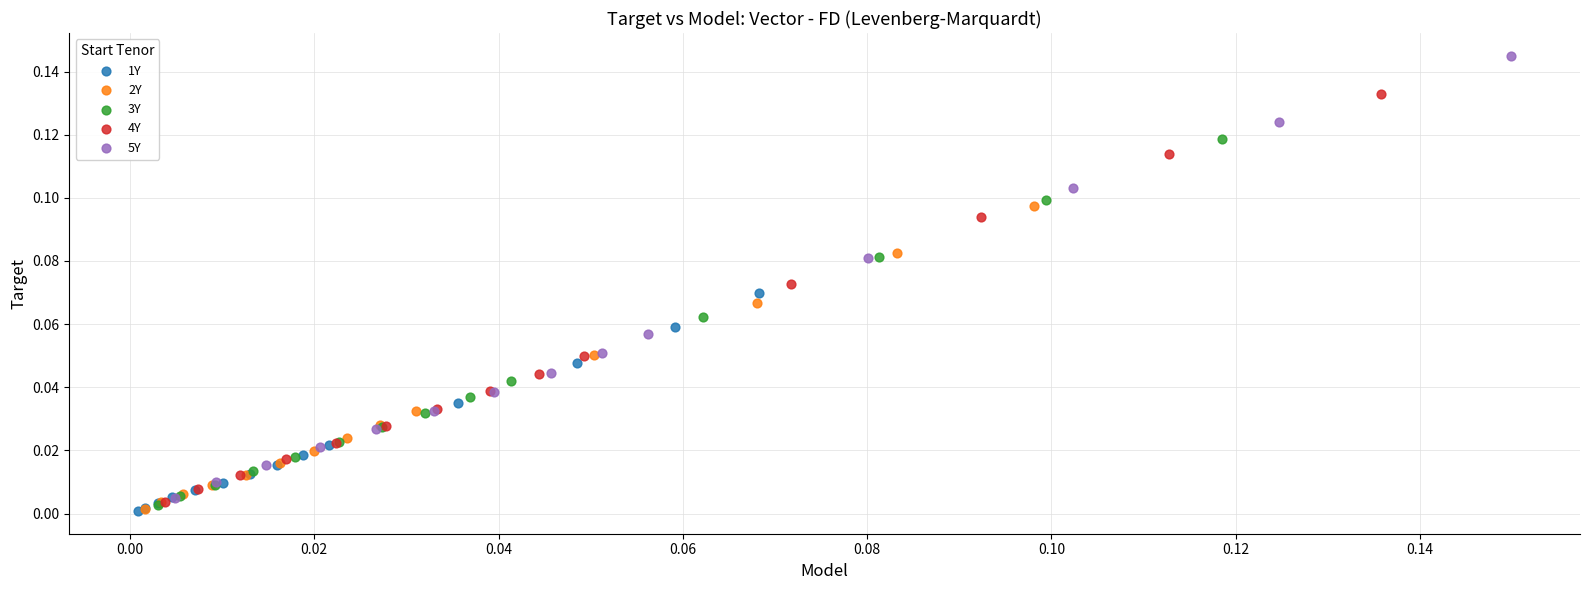

Which series has the widest spread of Y values?

5Y